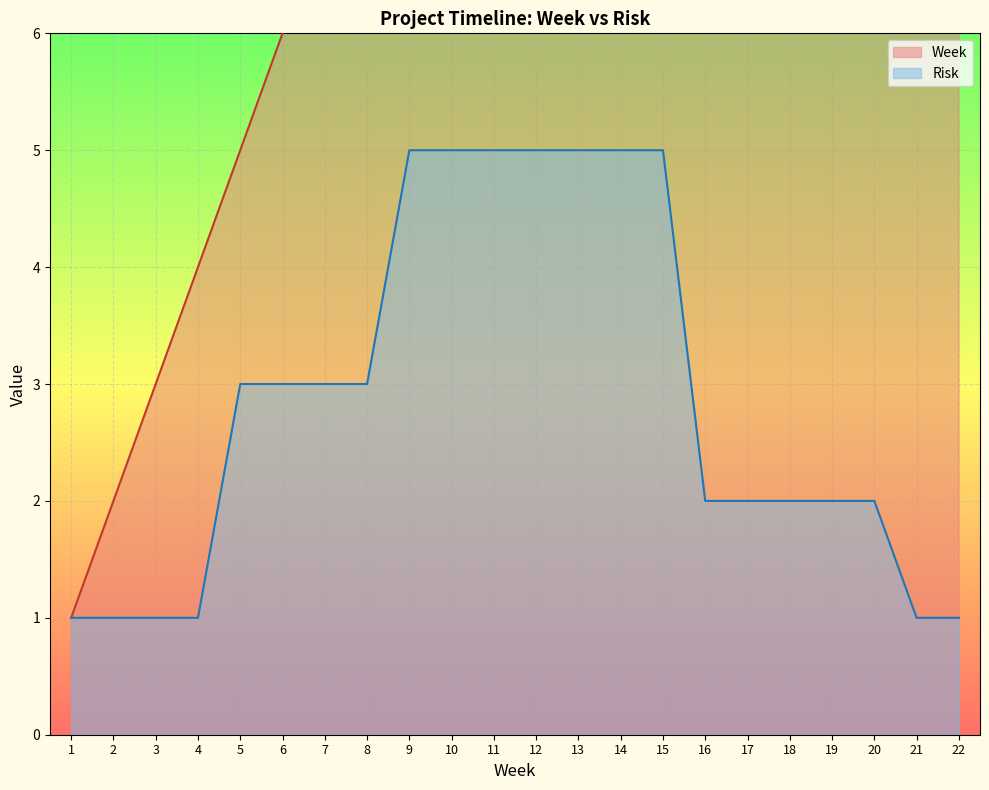

What value does the Week series have at 15?

15